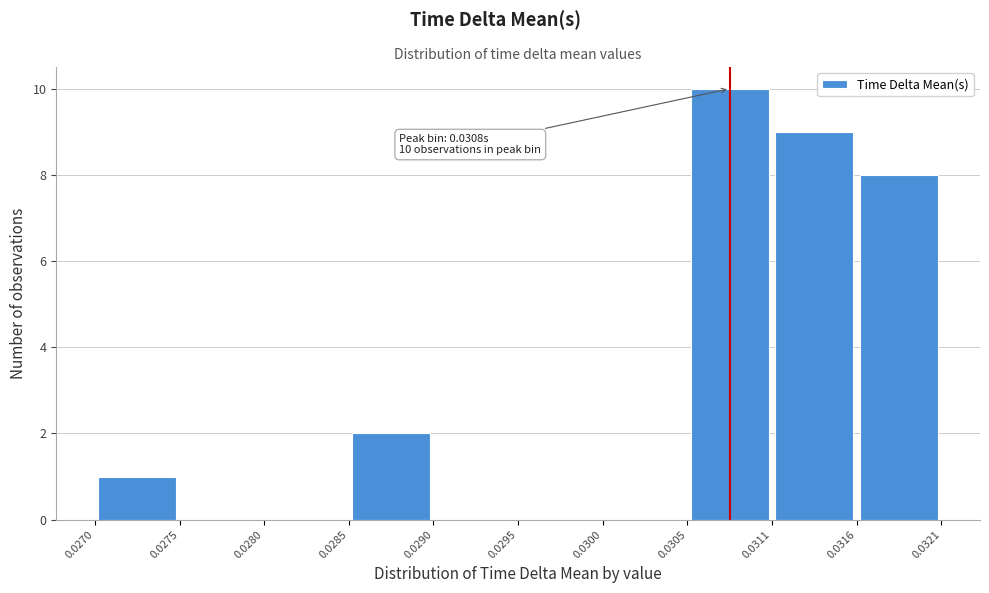

Which range on the x-axis has the tallest bar?

0.0305 to 0.0311